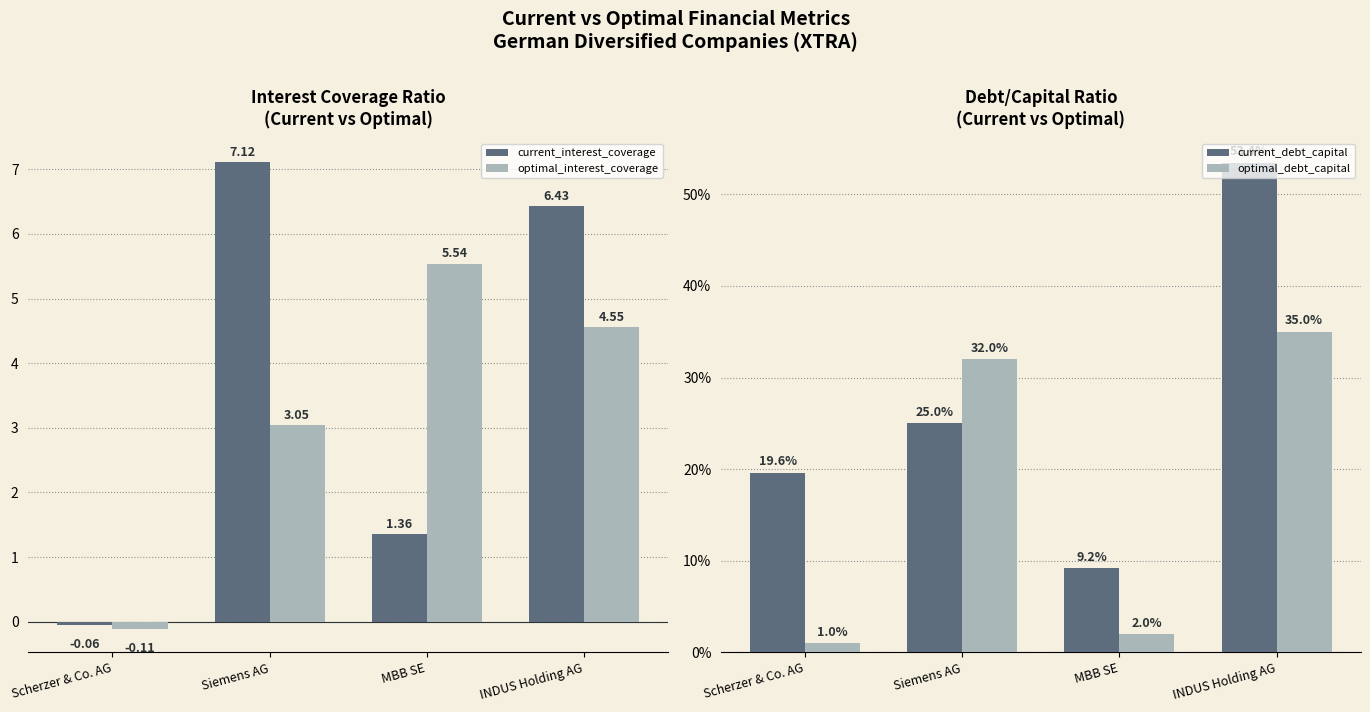

At how many categories does at least one series exceed 3?

3